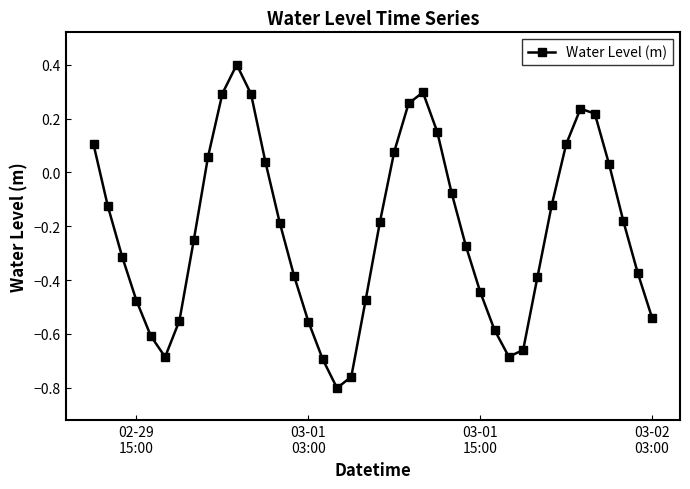

What is the difference between the maximum and second lowest values?

1.2